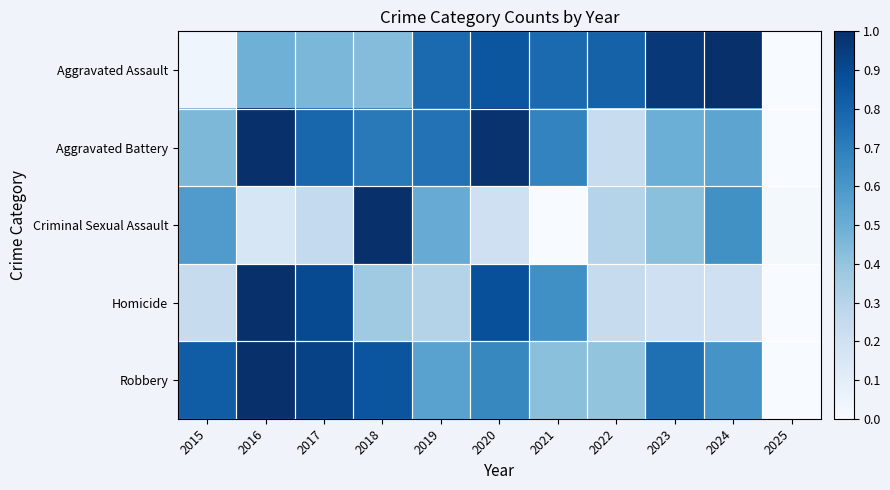

What is the difference between the highest and lowest values at 2018?

0.6